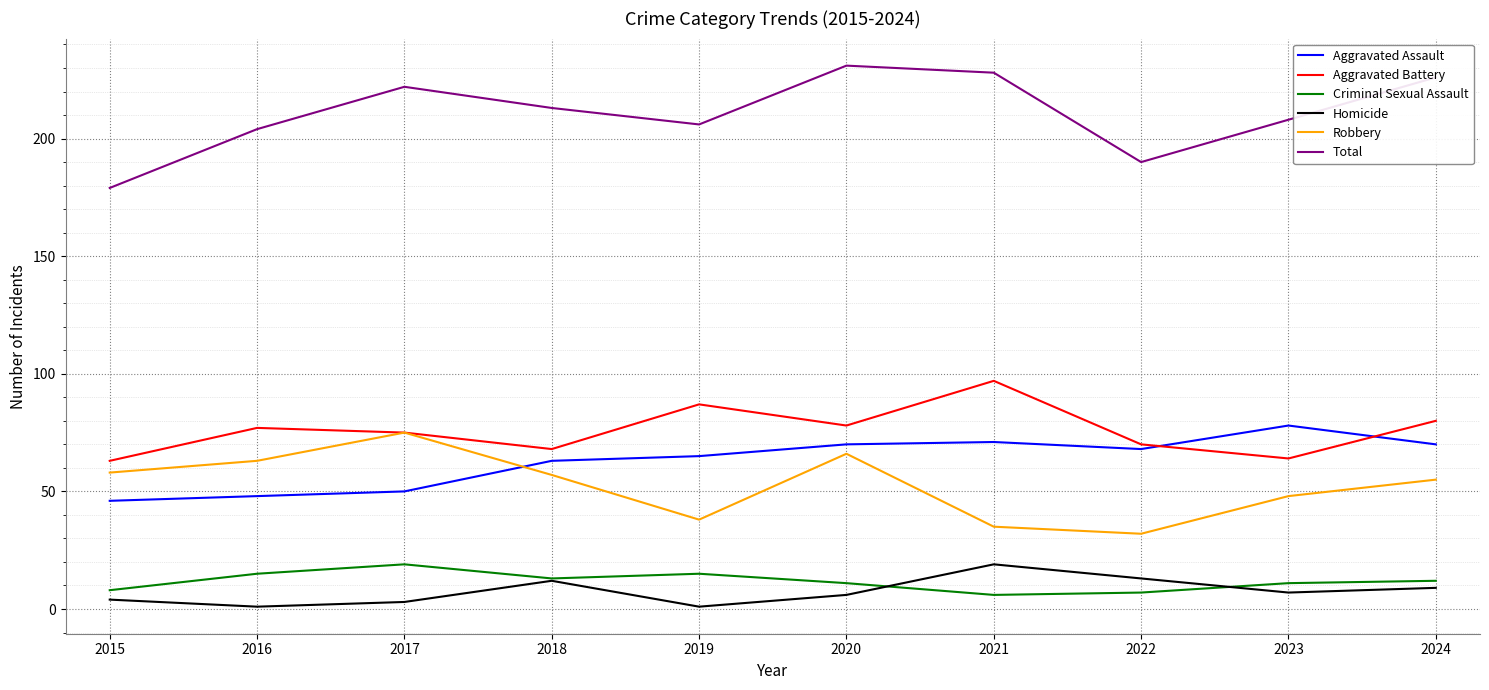

In Aggravated Assault, how many points are lower than both neighbors (excluding endpoints)?

1